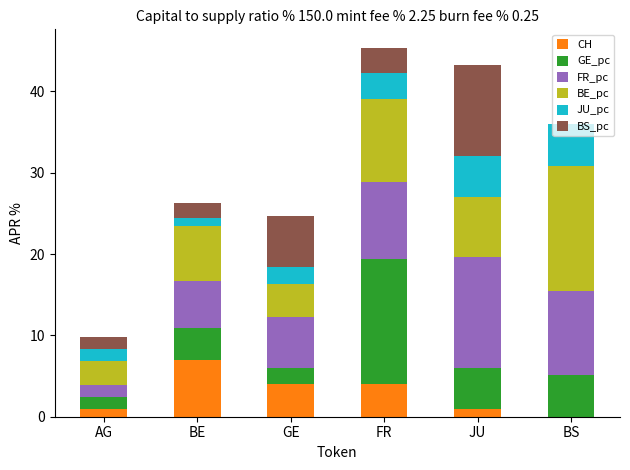

What is the total value across all series at BE?

26.3